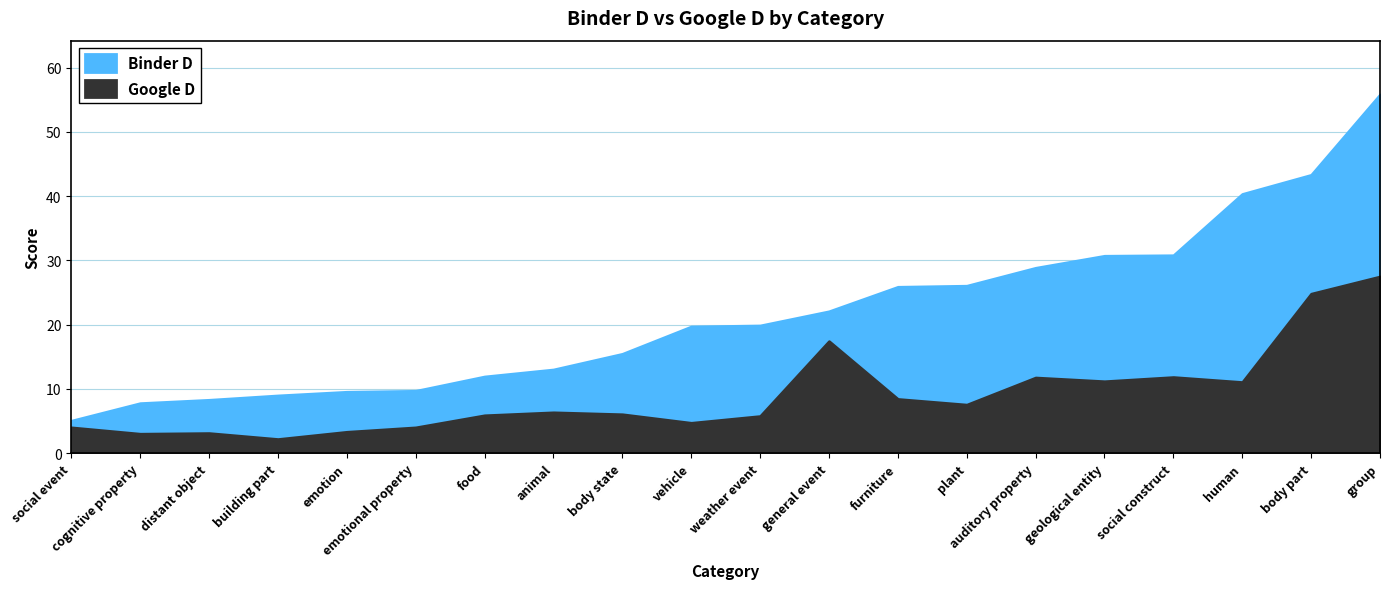

True or false: Binder D and Google D intersect in this chart.

False